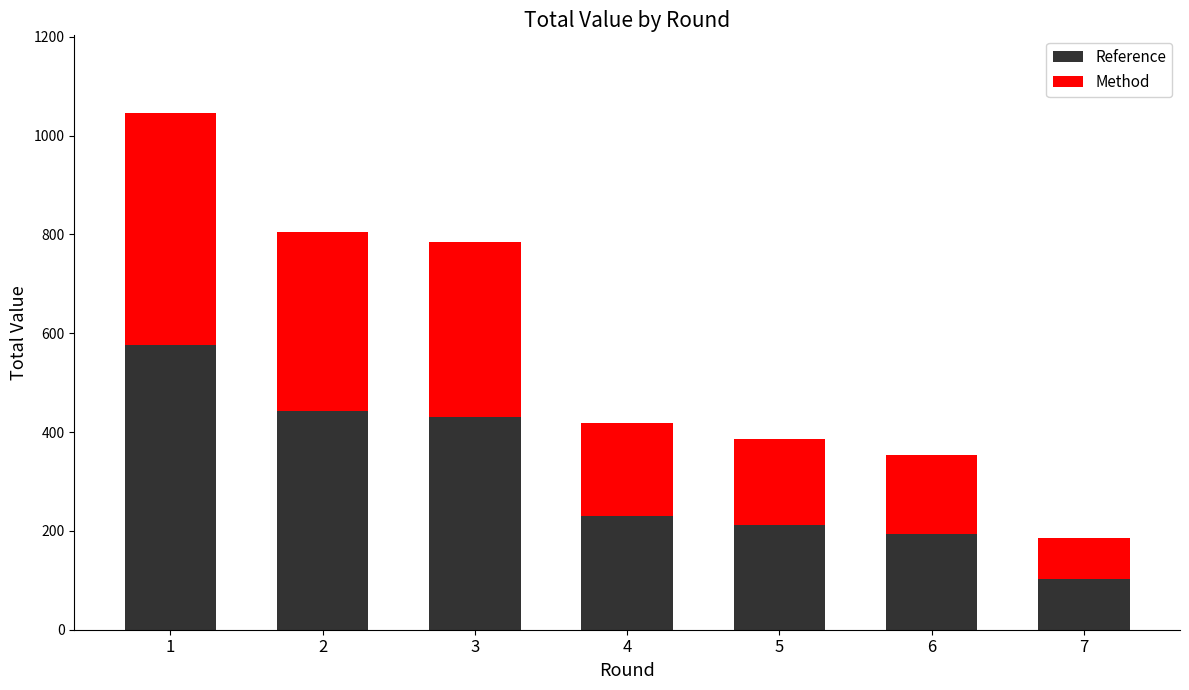

The value of Reference at 1 is 575.3. True or false?

True